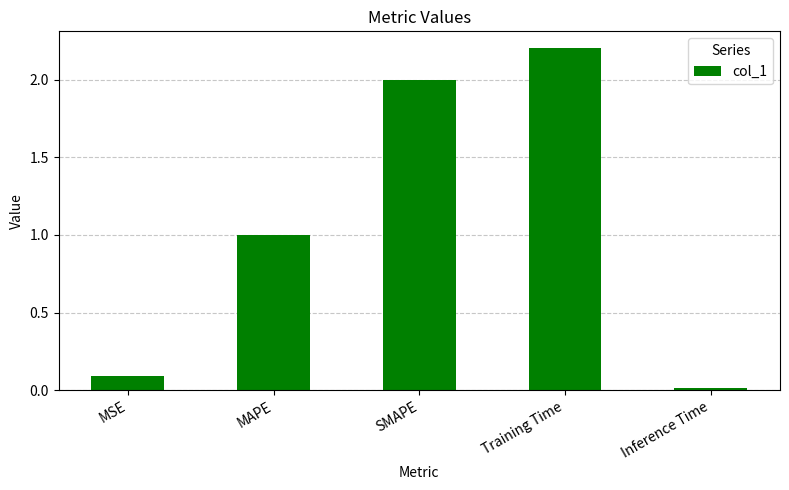

Approximately how many times larger is the value at MAPE compared to Training Time?

0.5